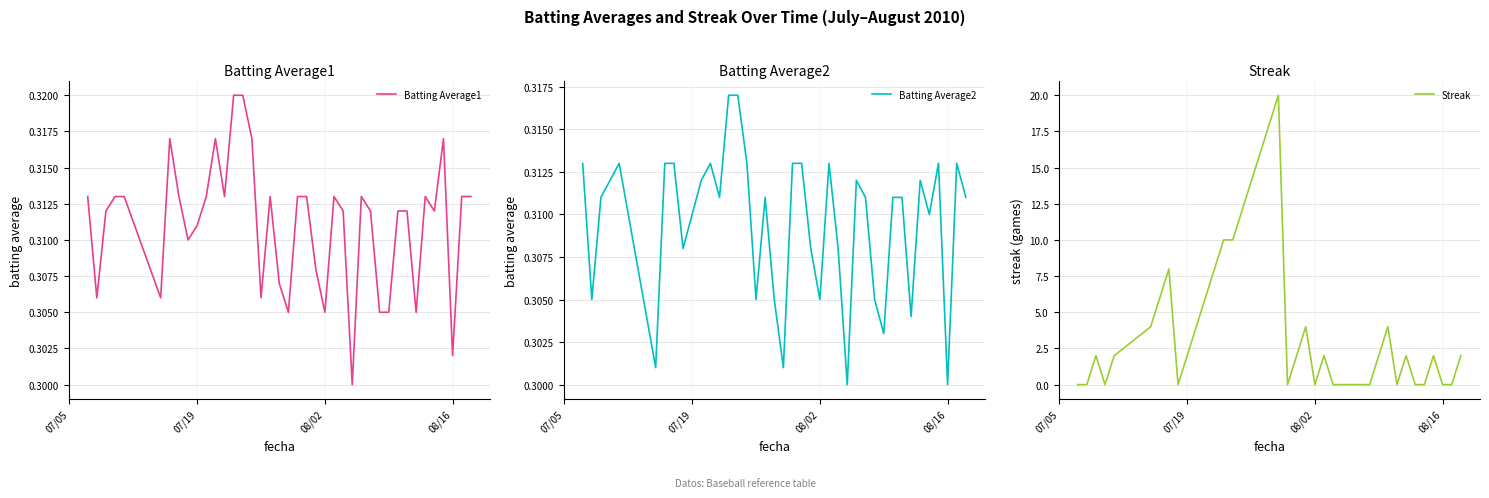

Rank the series by their maximum value, from lowest to highest.

Batting Average2, Batting Average1, Streak